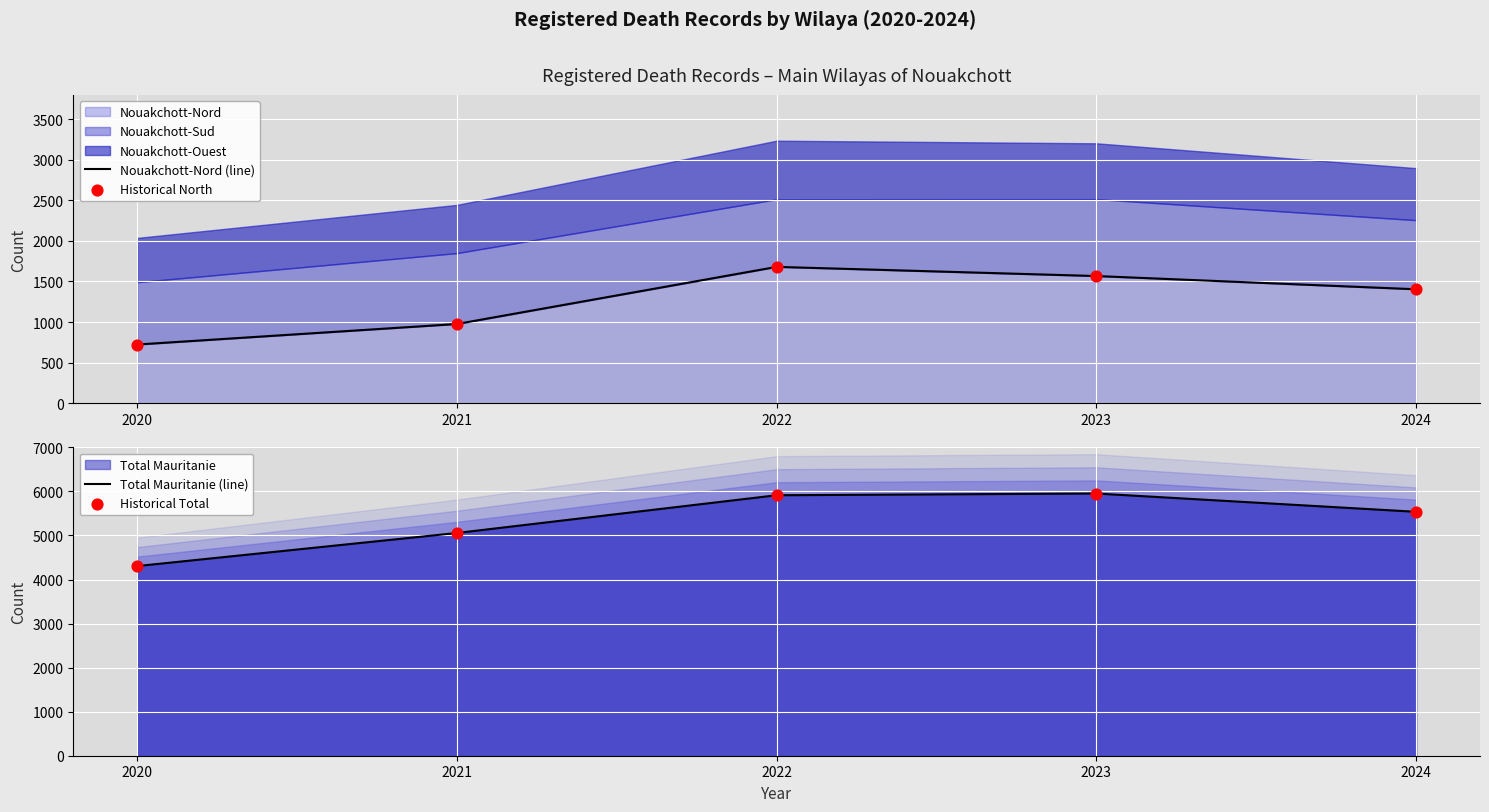

At how many categories does at least one series exceed 5114?

3